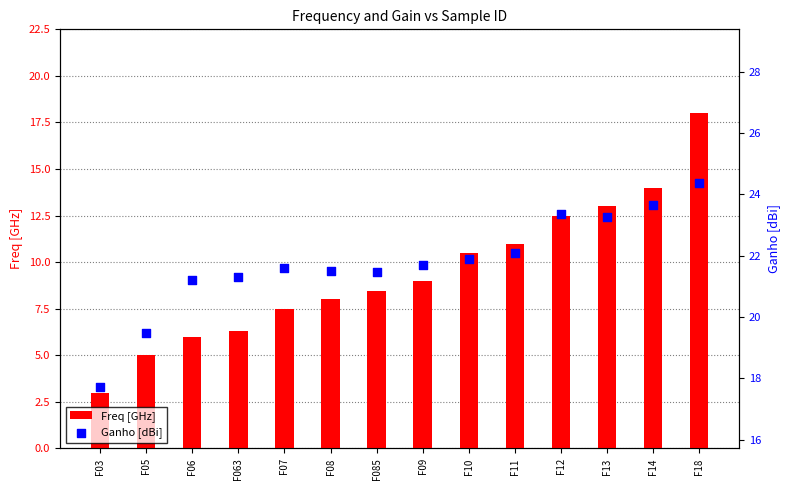

At which category is the sum across all series the highest?

F18